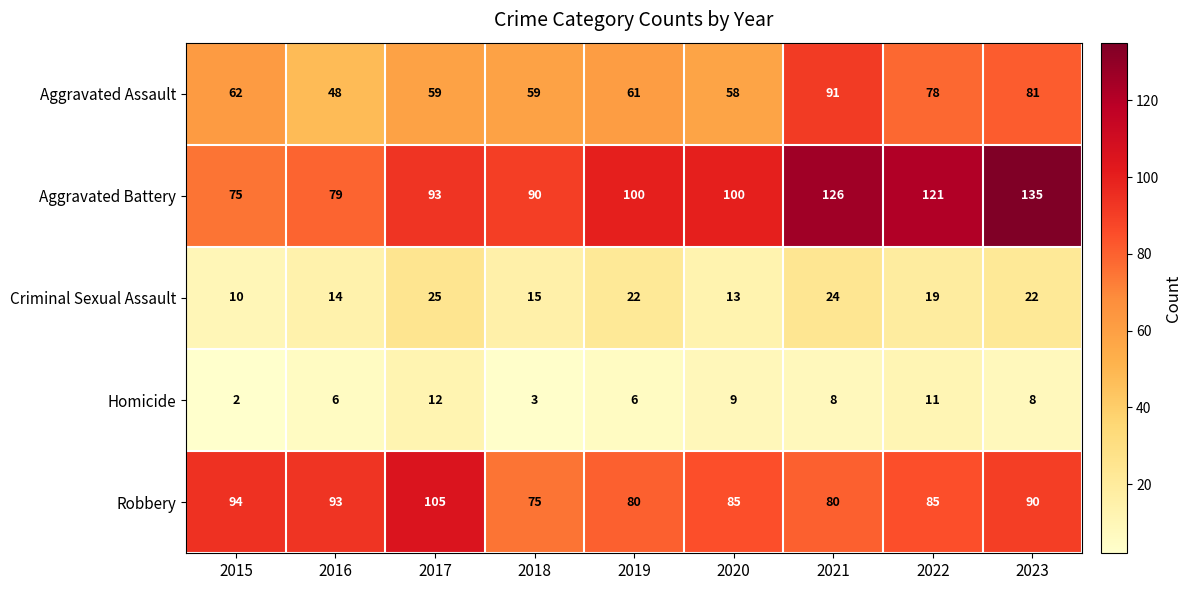

How many categories are shown in the chart?

9